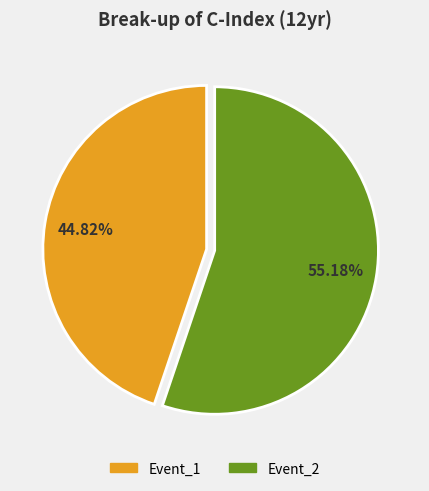

Rank the categories by value from highest to lowest.

Event_2, Event_1